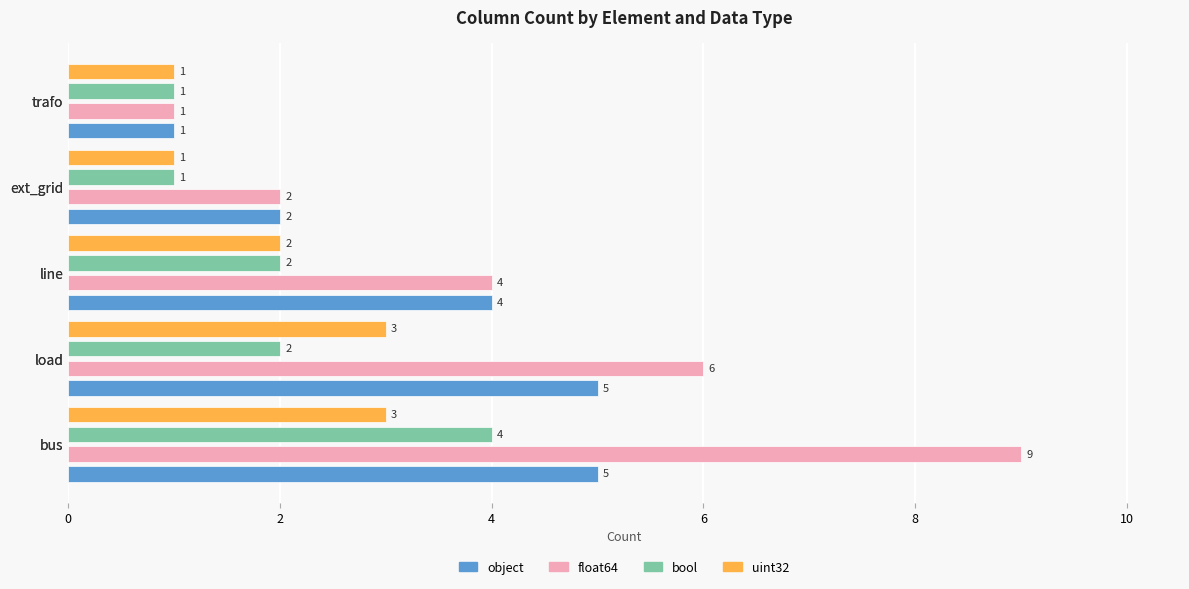

At how many categories does at least one series exceed 4?

2